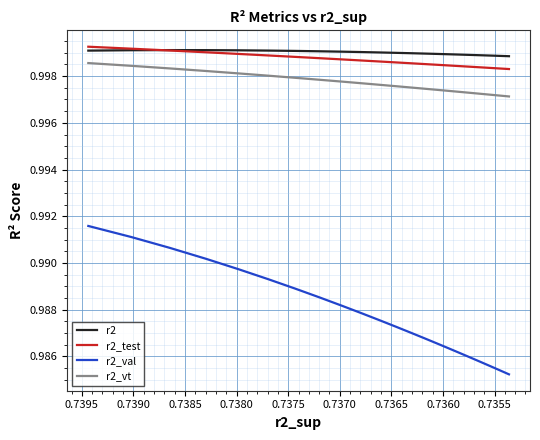

How many data points does each series have?

25